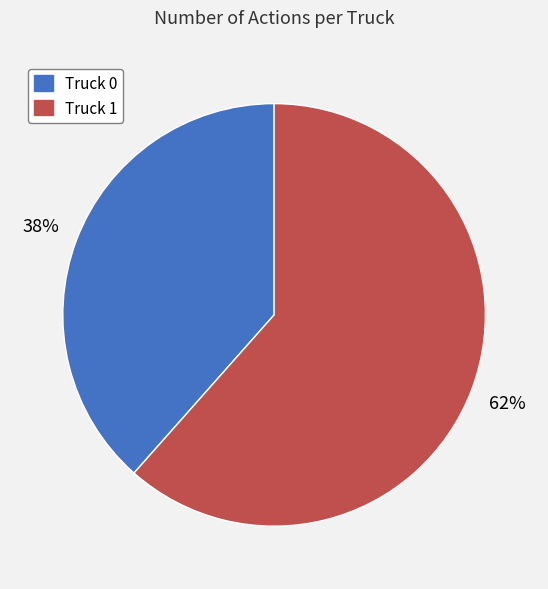

Which category accounts for the majority?

Truck 1